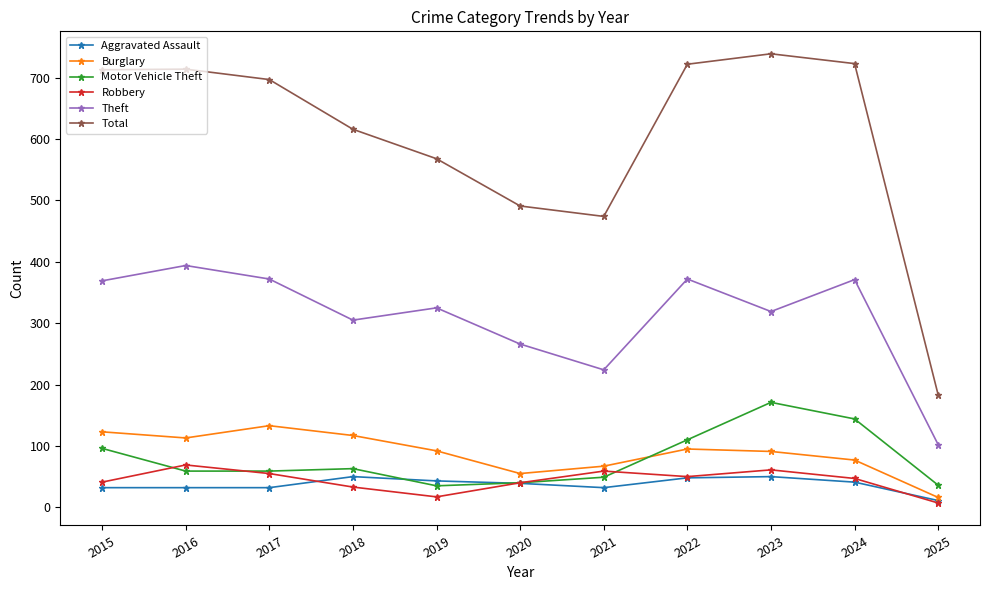

How many distinct data groups are displayed?

6